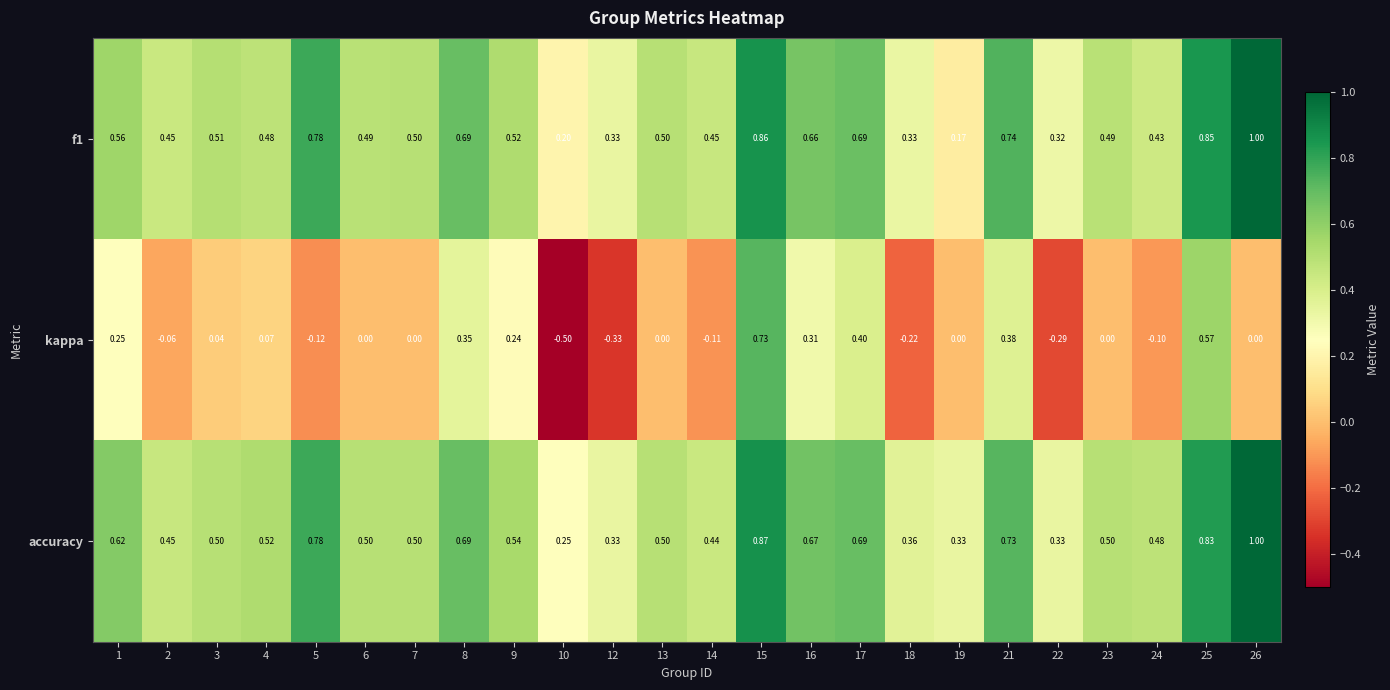

Between 4 and 8, which series saw the biggest shift?

kappa